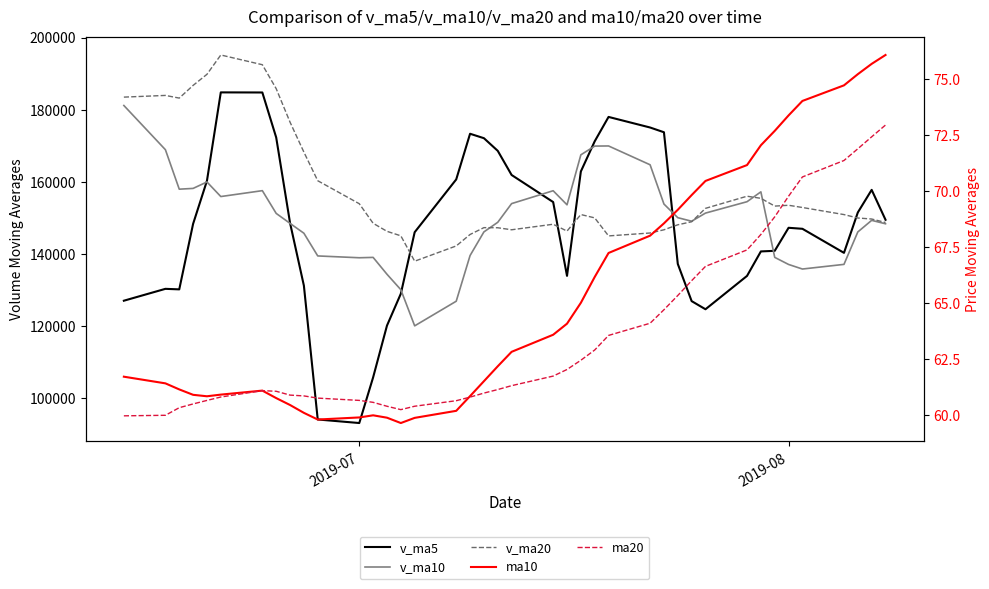

What is the greatest value displayed?

195173.7